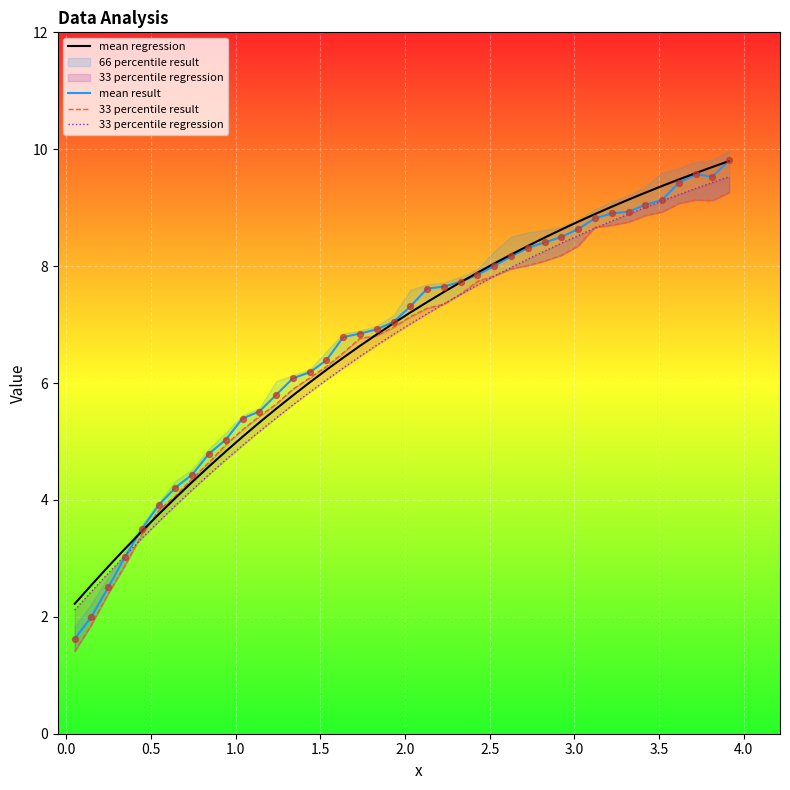

At how many categories does at least one series exceed 2?

40